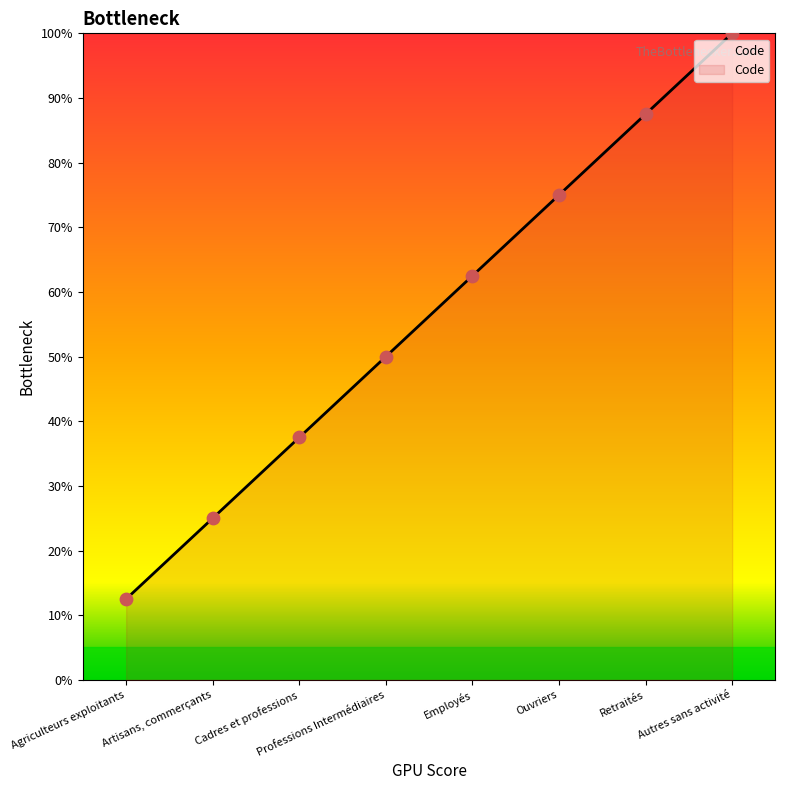

What is the change in value from Employés to Ouvriers?

+12.5